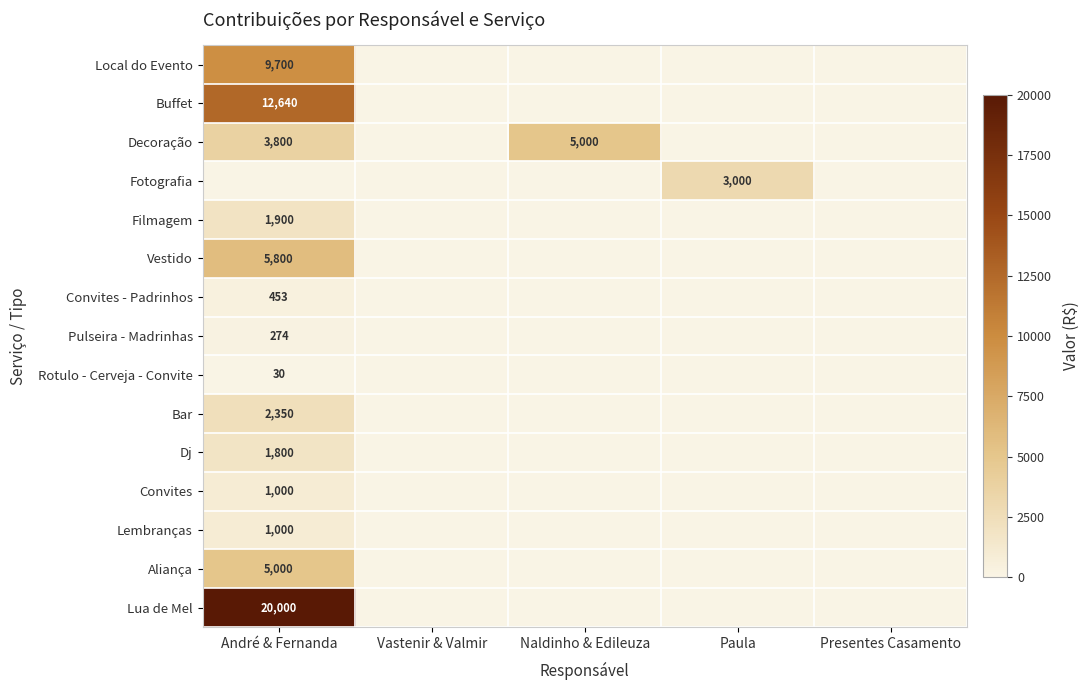

How many distinct data groups are displayed?

15